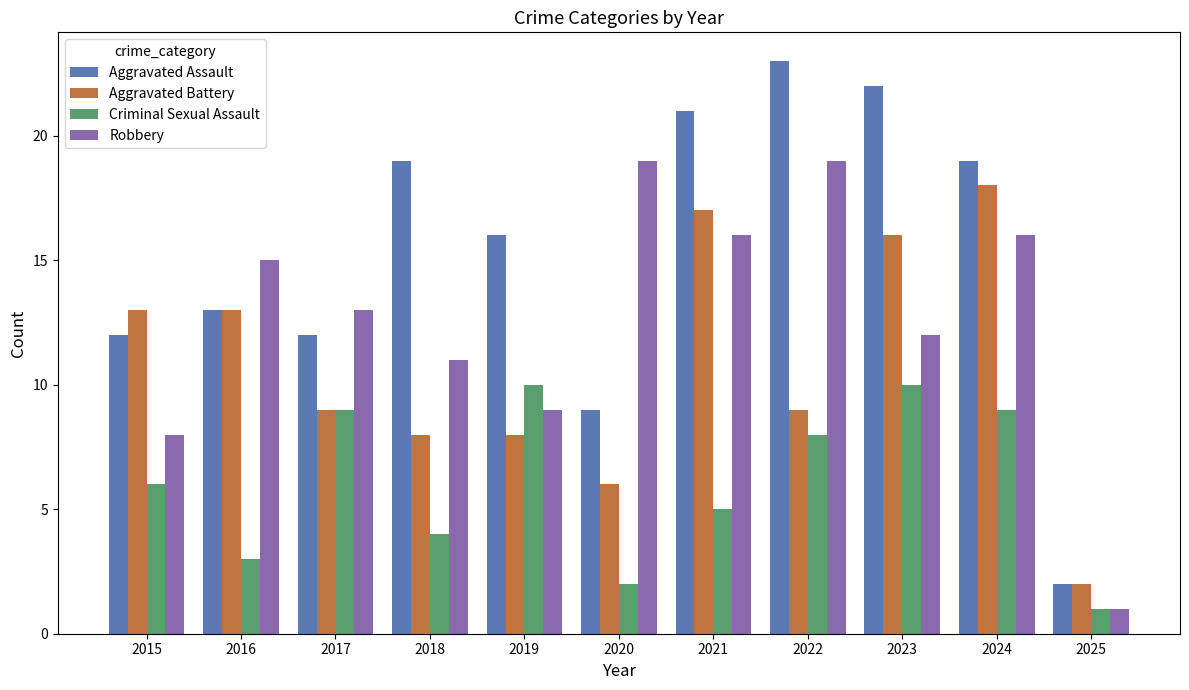

Is it true that Robbery equals 5 at 2017?

False